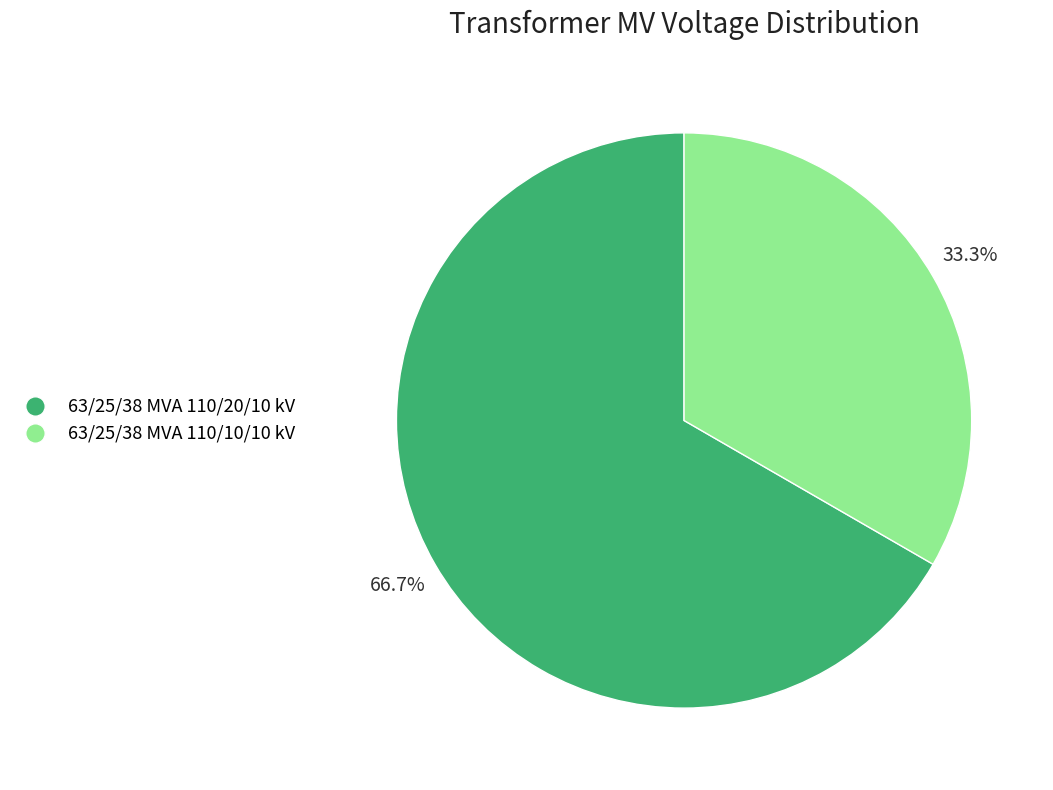

Which slice is the largest?

63/25/38 MVA 110/20/10 kV